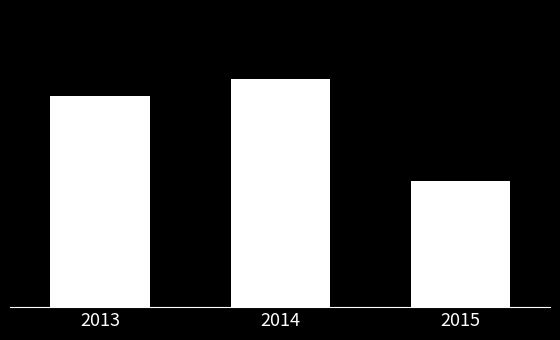

Does the chart contain any negative values?

No